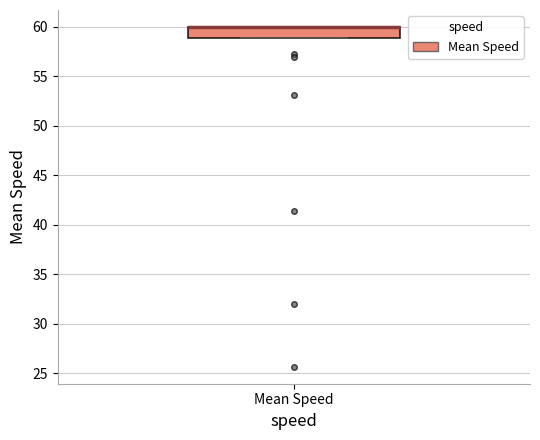

Transcribe this box plot: give where the median line is, the range the box spans, and where the two whiskers end, as read against the y-axis. The values are not printed on the chart, so give them approximately, as read against the axis.

median 60 (drawn on the box's upper edge), box 59 to 60, whiskers 59 to 60